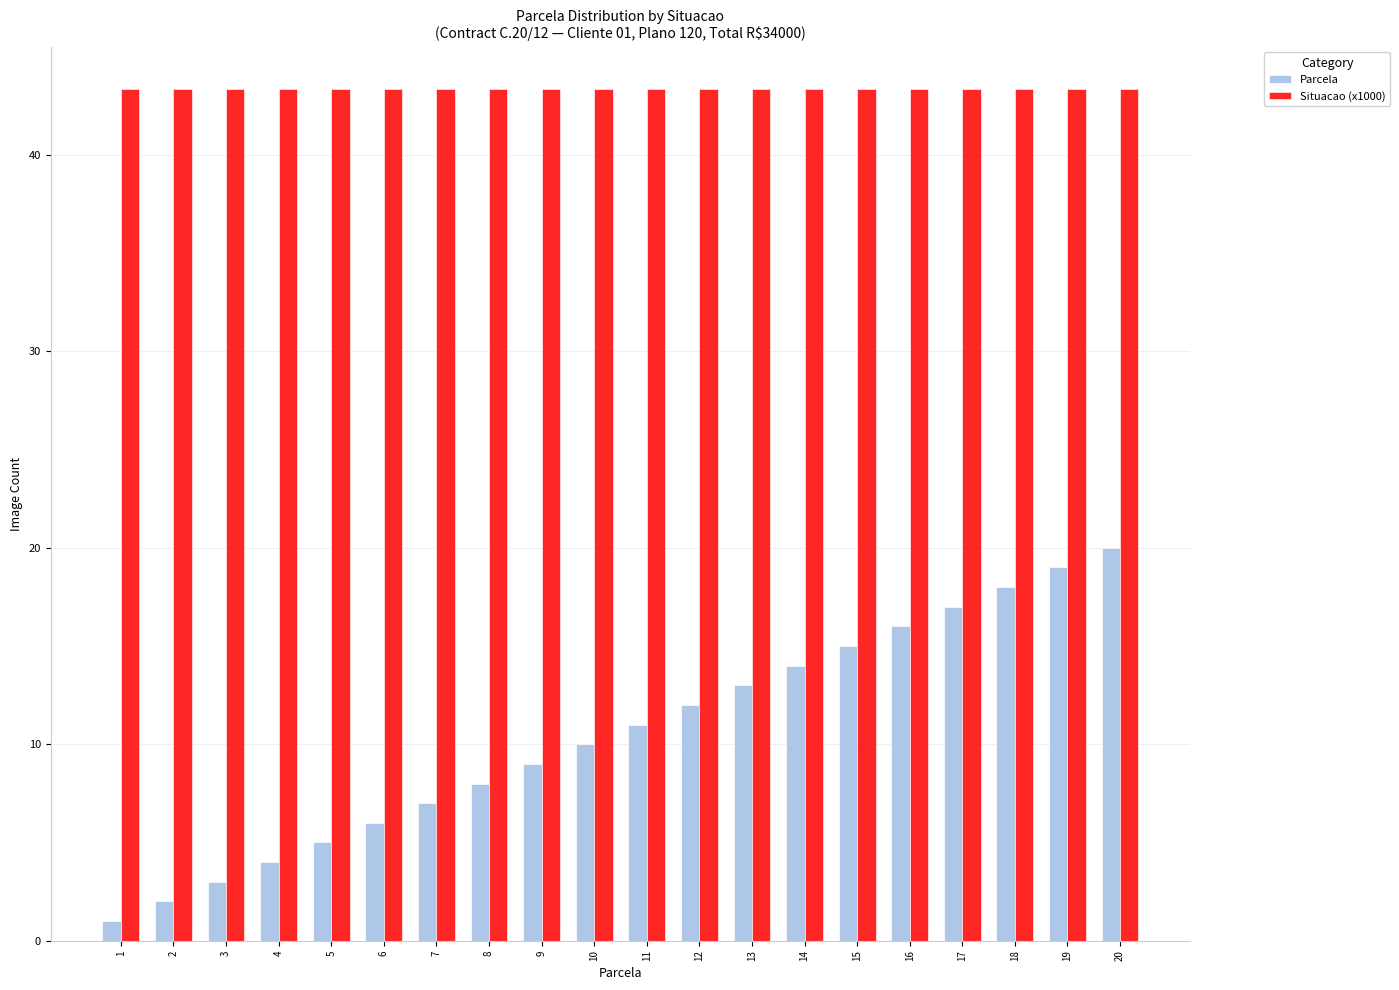

How many series are shown in this chart?

2